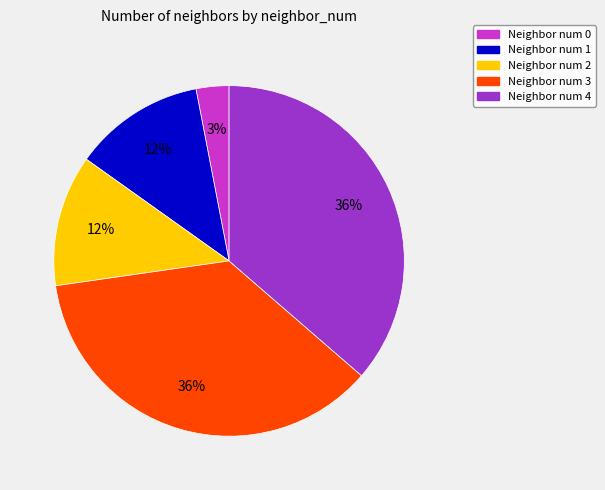

To the nearest percent, what is the average slice percentage?

20%